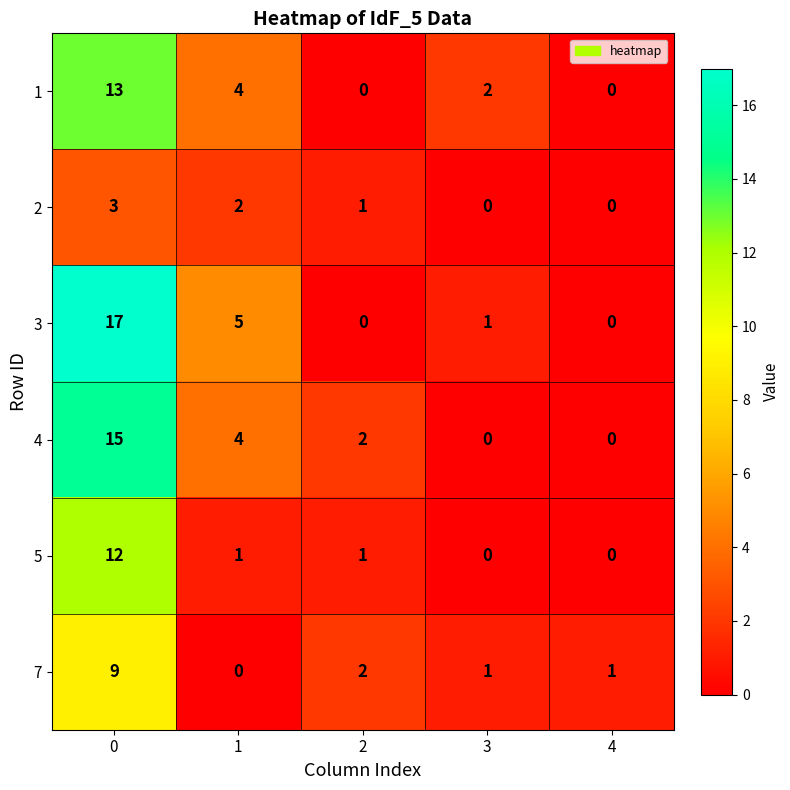

The value of 2 at 1 is 1. True or false?

False